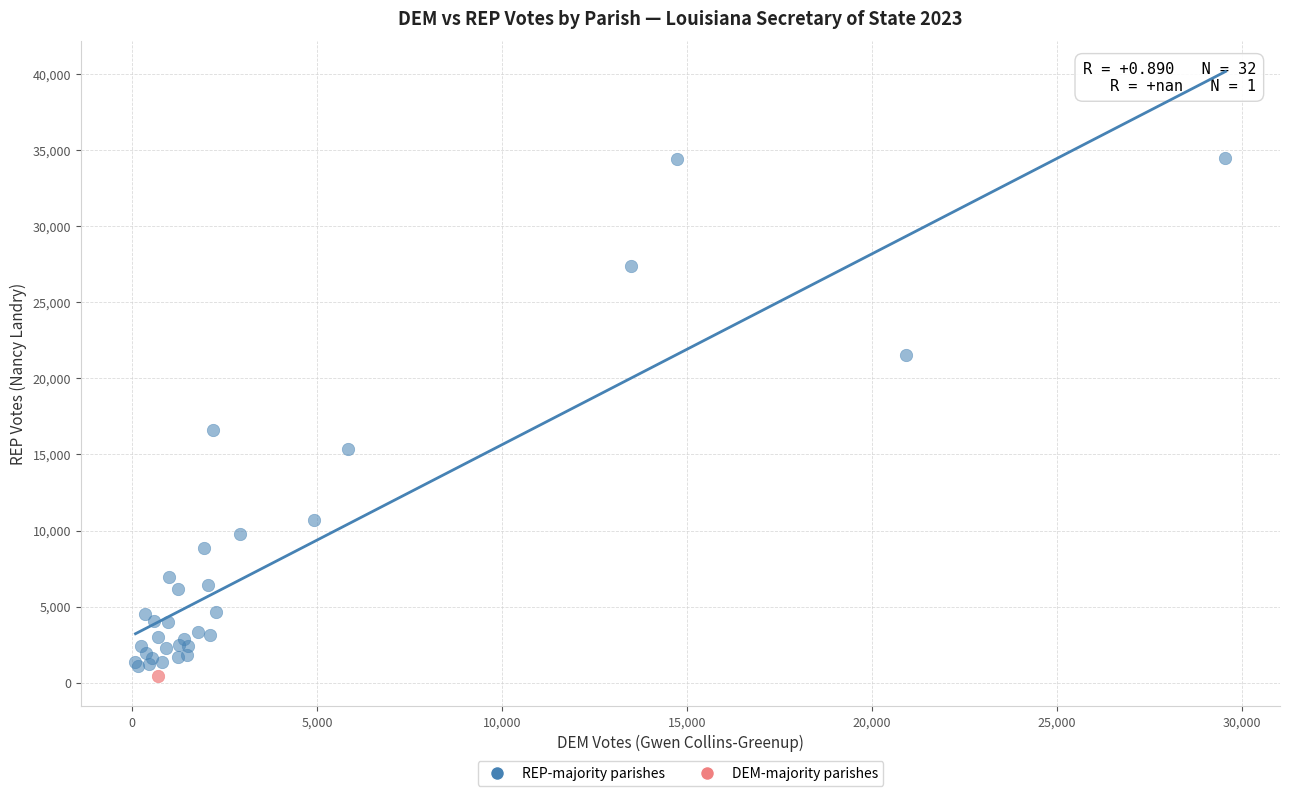

What are all the series names shown in the legend?

REP-majority parishes, DEM-majority parishes